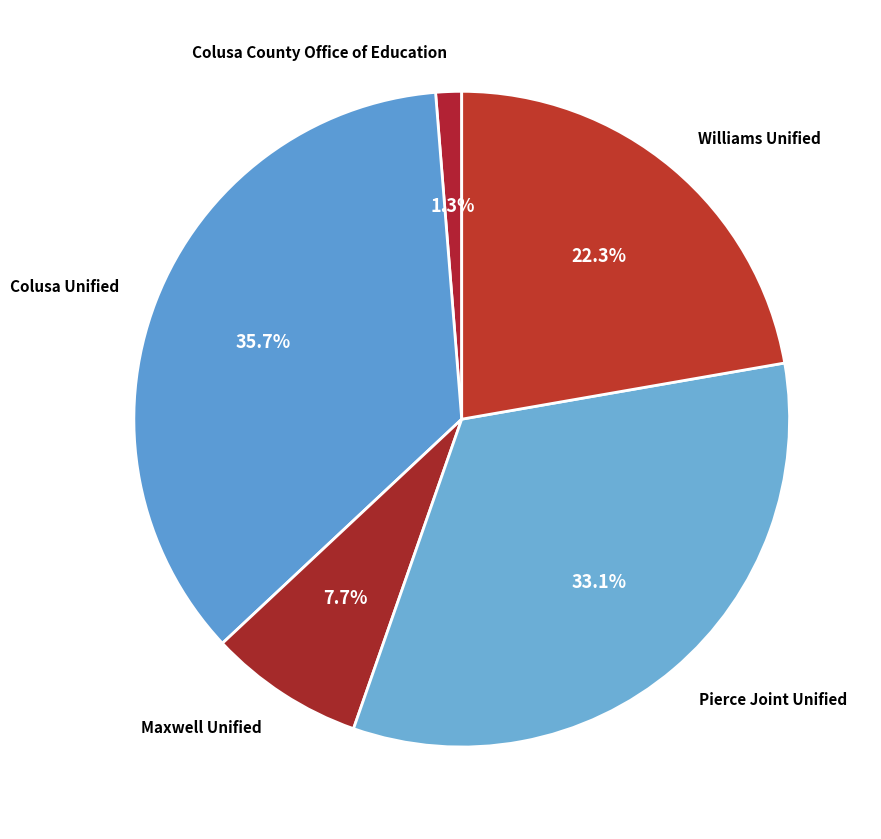

Count the number of slices in the pie.

5